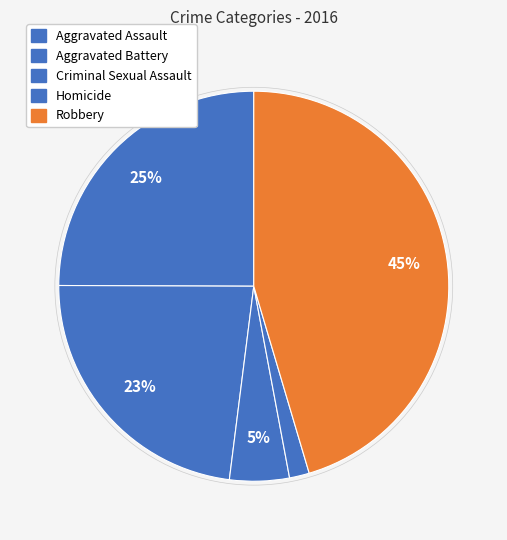

What is the total percentage of Aggravated Battery and Aggravated Assault?

48.0%